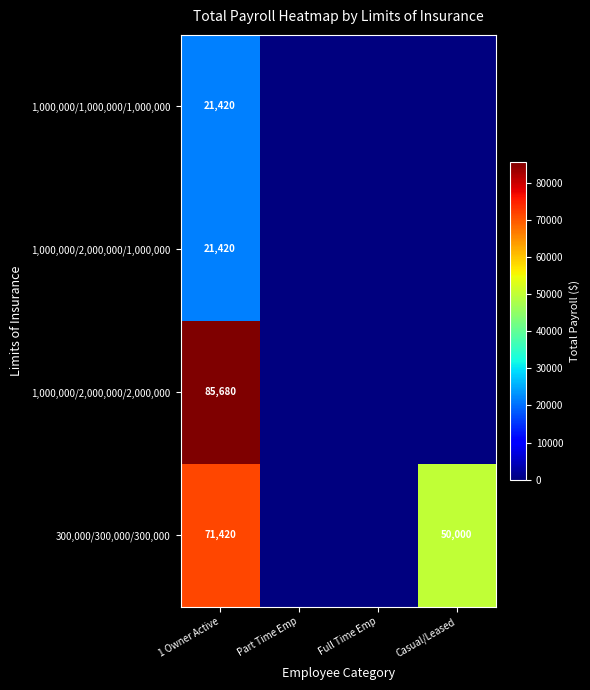

The 1,000,000/2,000,000/2,000,000 series shows 143015 at 1 Owner Active. True or false?

False